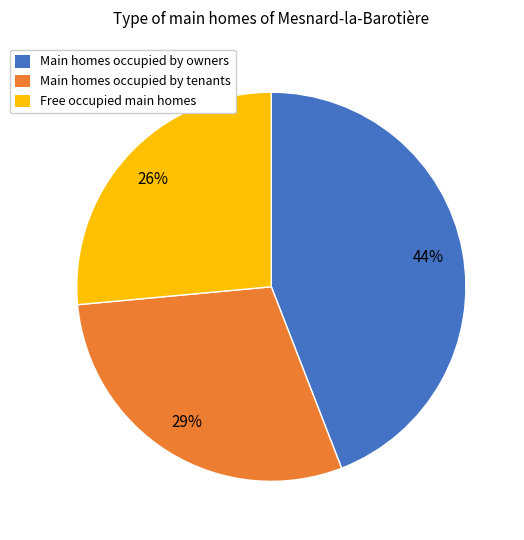

To the nearest percent, what is the difference between the largest and smallest slice percentages?

18%